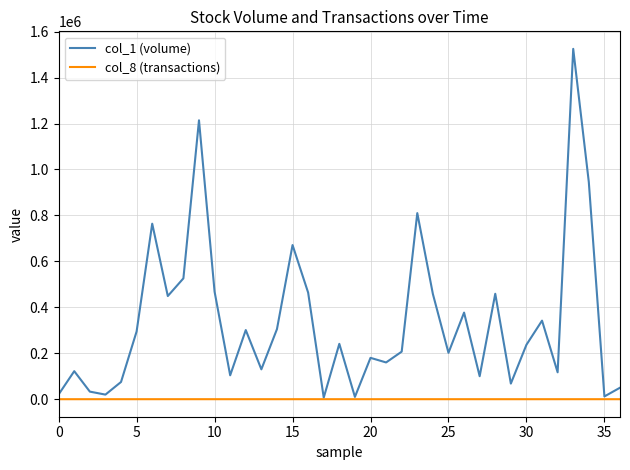

What is the difference between the maximum and minimum values in the col_8 (transactions) series?

40